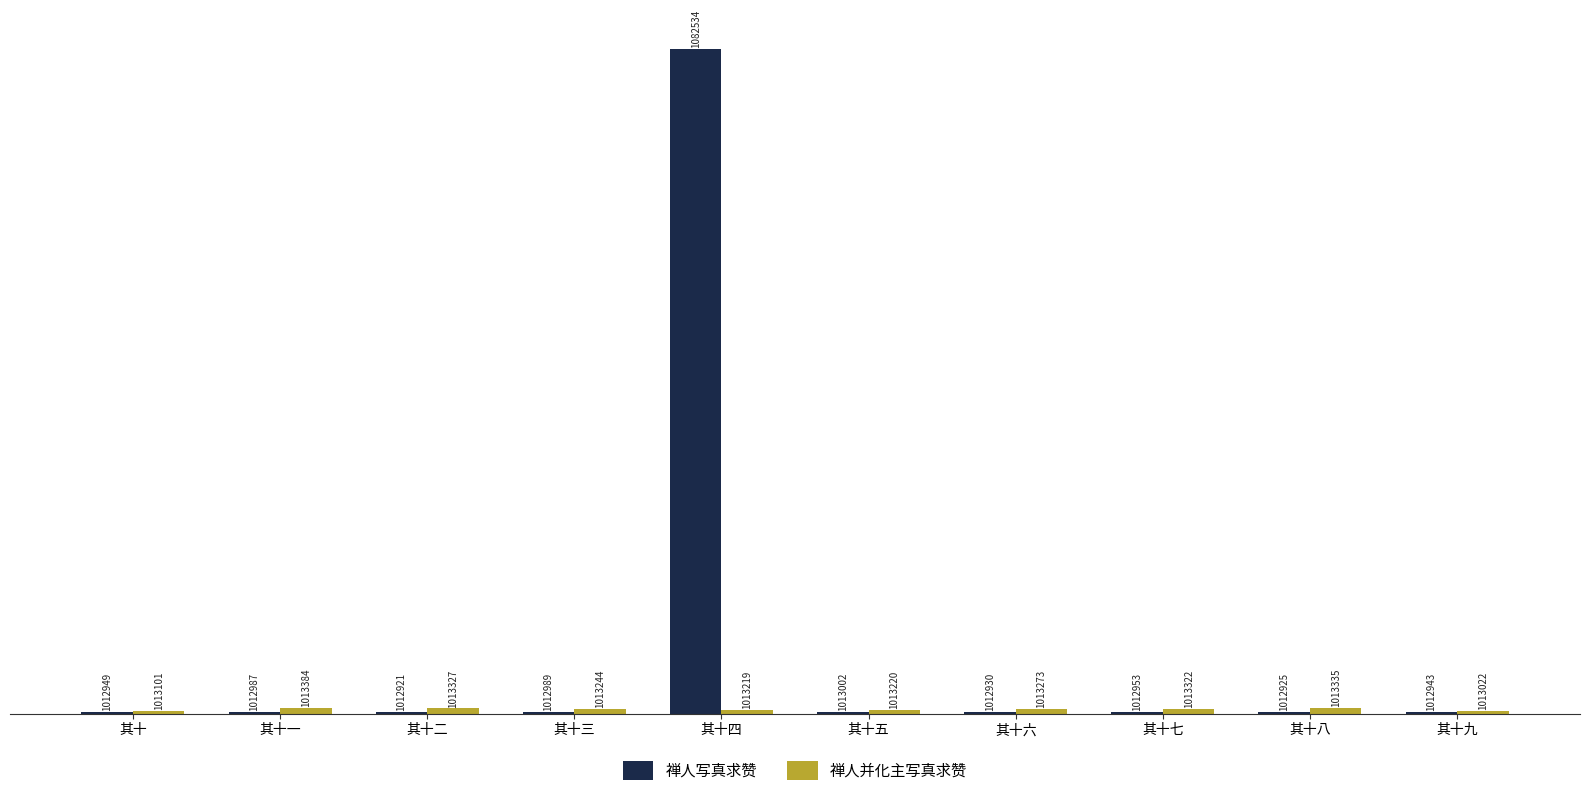

Which category has the highest value in the 禅人写真求赞 series?

其十四